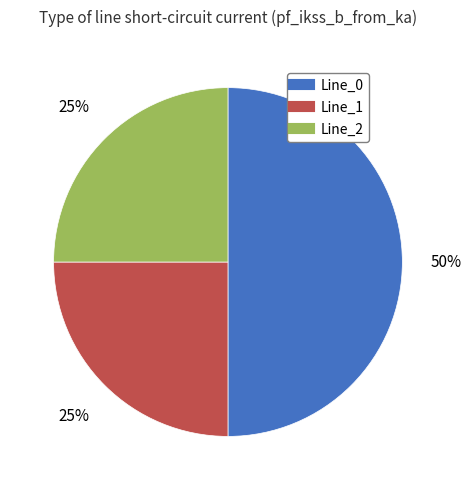

What is the largest slice in the pie chart?

Line_0